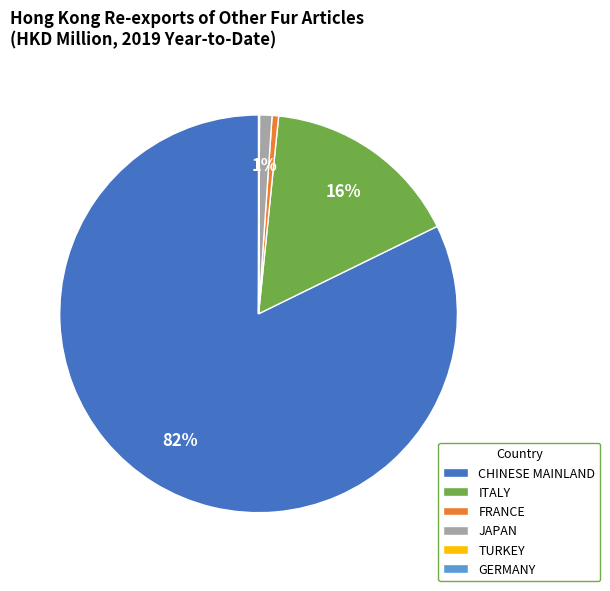

To the nearest percent, what is the difference between the largest and smallest slice percentages?

82%